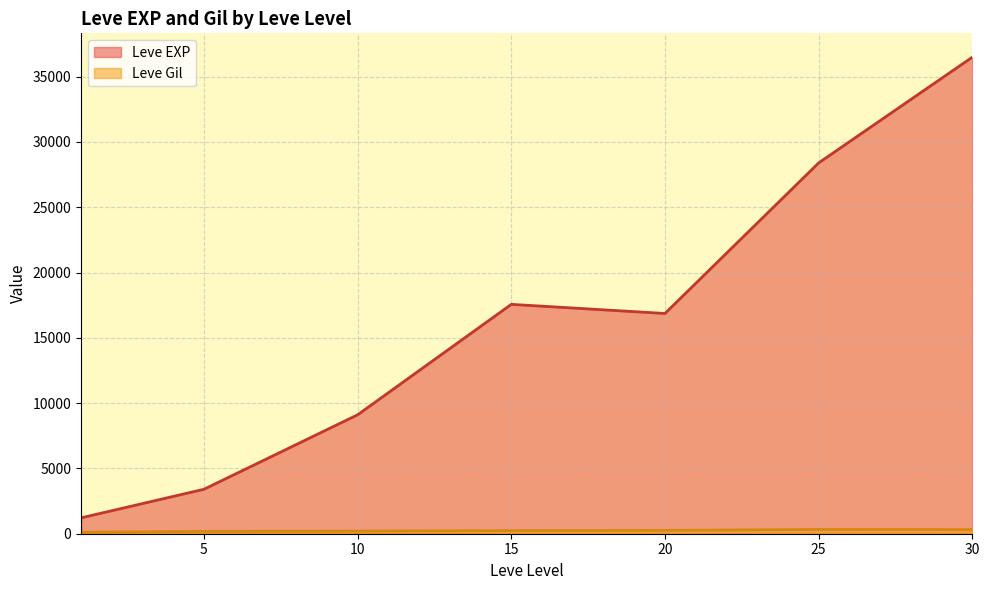

What are all the series names shown in the legend?

Leve EXP, Leve Gil